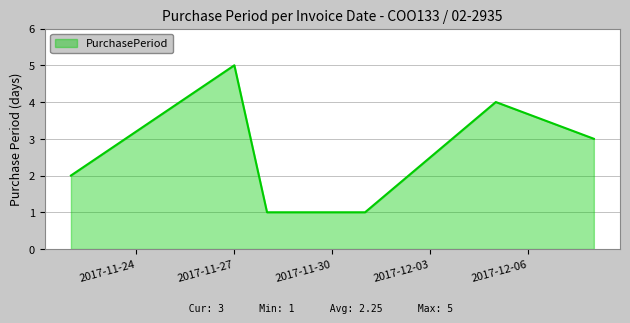

What is the difference between the second highest and minimum values?

3